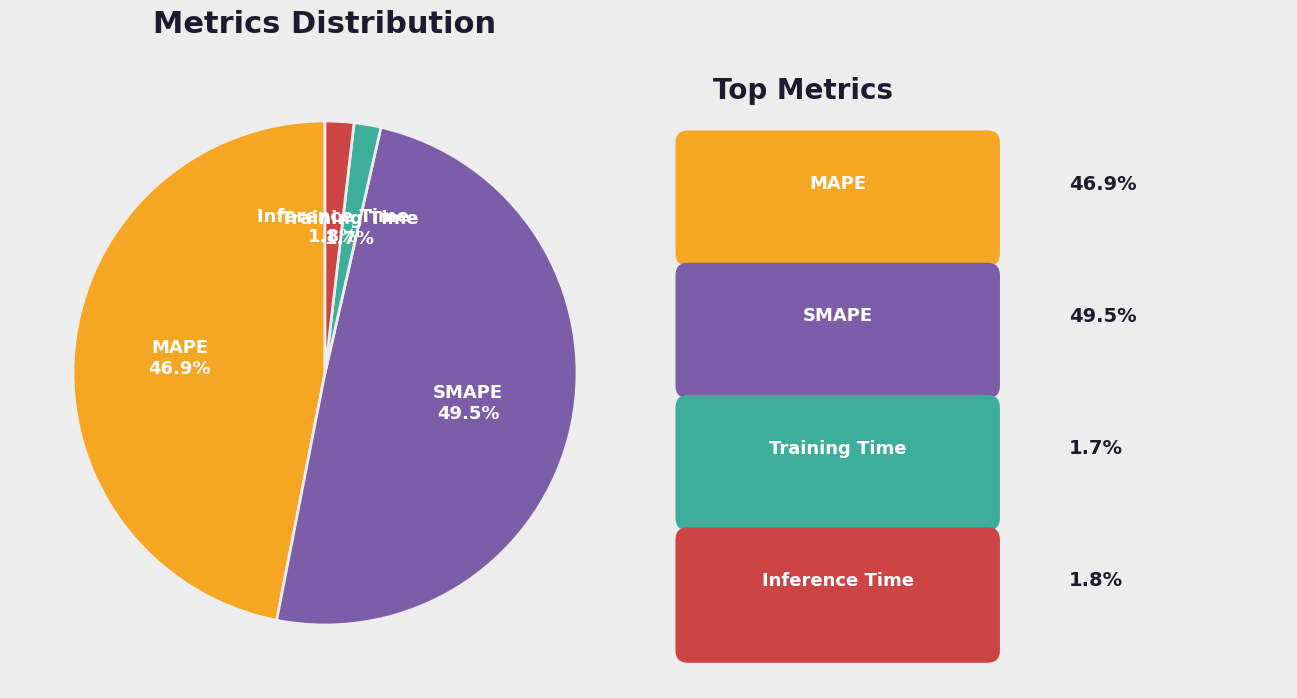

Is there a majority slice in this chart?

No